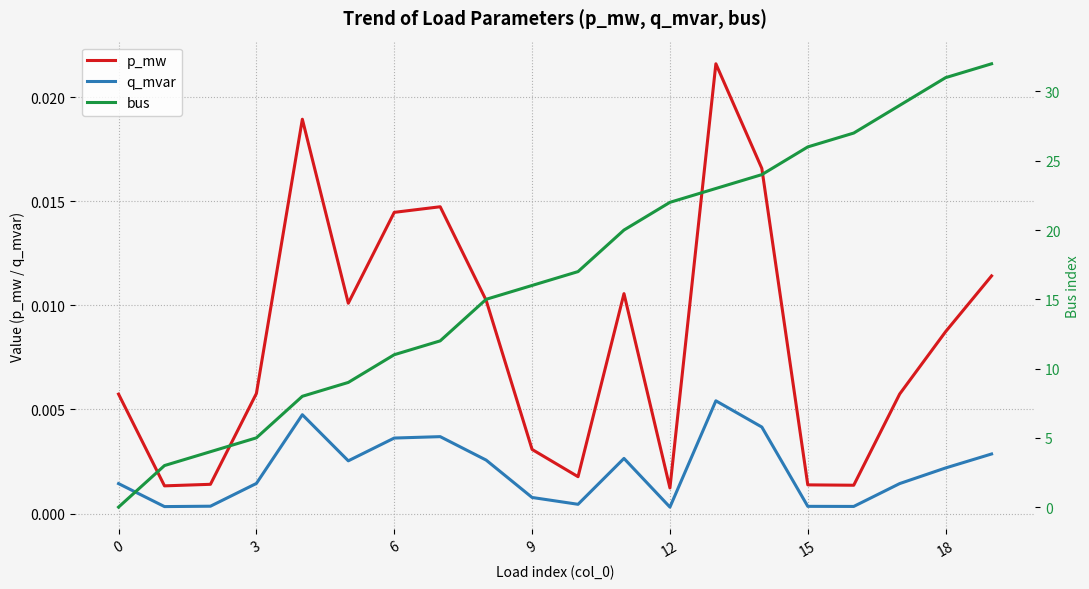

How many data points does each series have?

20